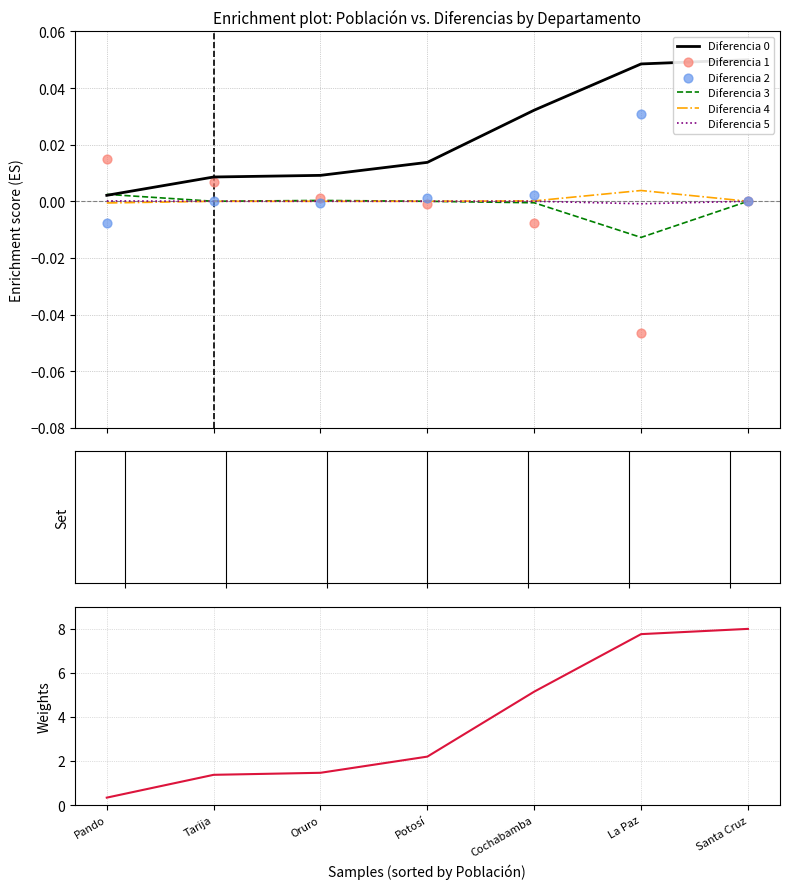

What is the total value across all series at La Paz?

7.7